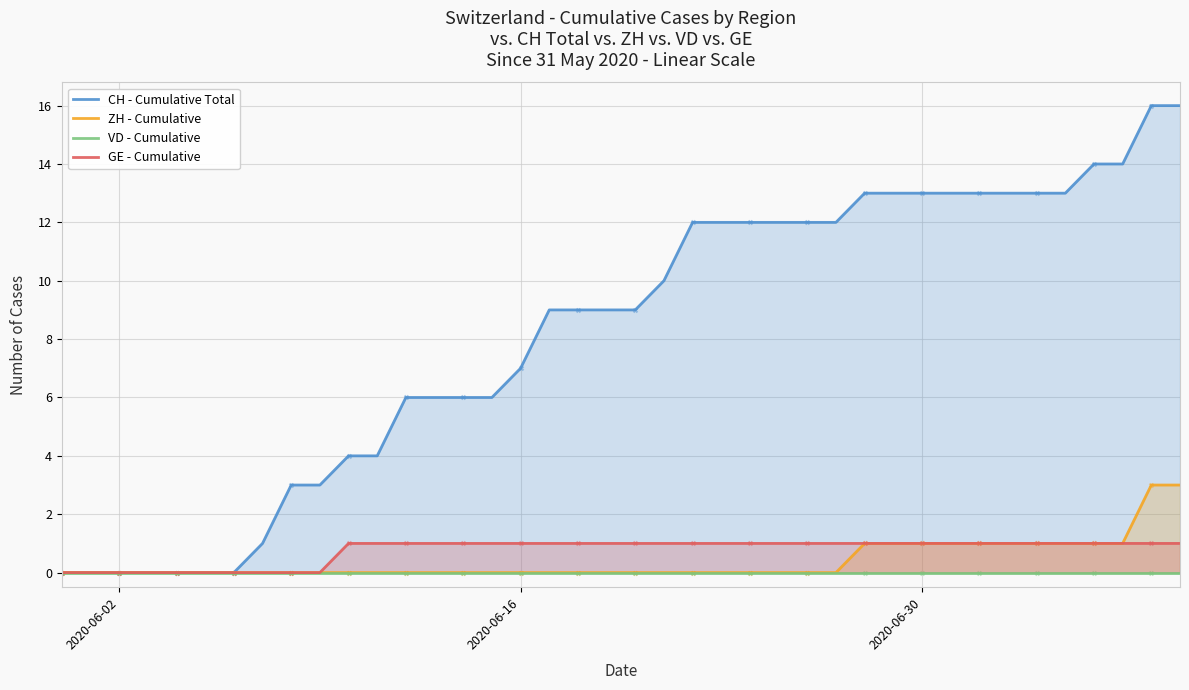

Which series has the widest spread of Y values?

CH - Cumulative Total